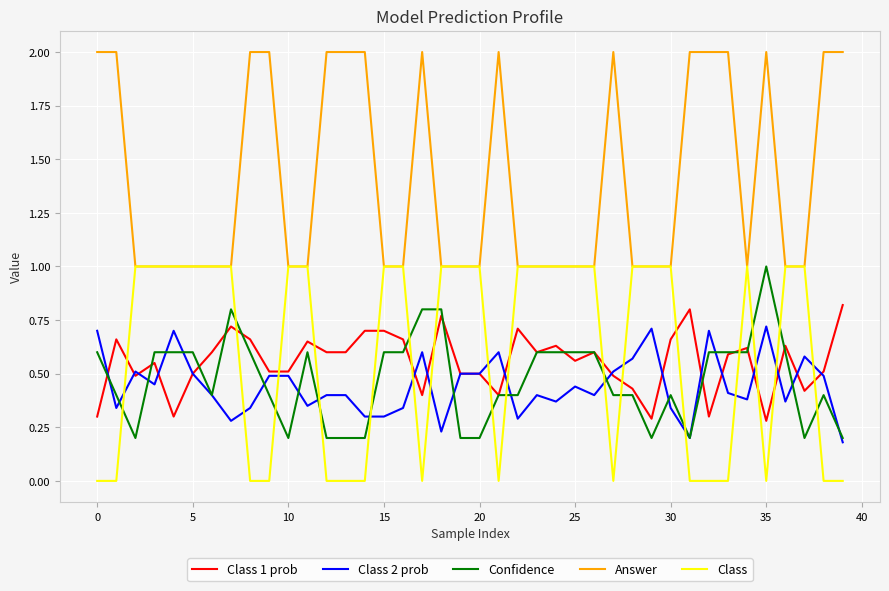

What is the maximum value shown in the chart?

2.0